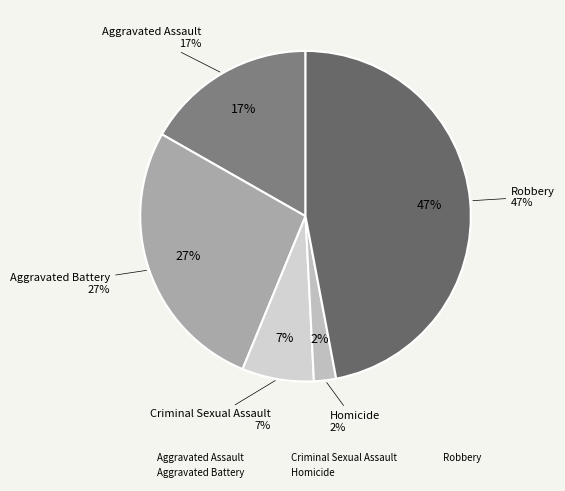

The Aggravated Battery slice represents 17% of the pie. True or false?

False